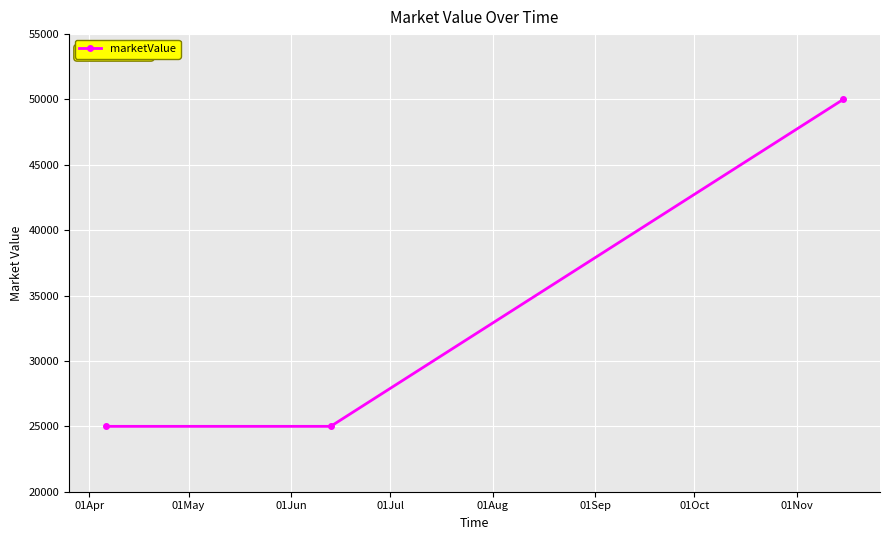

What is the average value?

33333